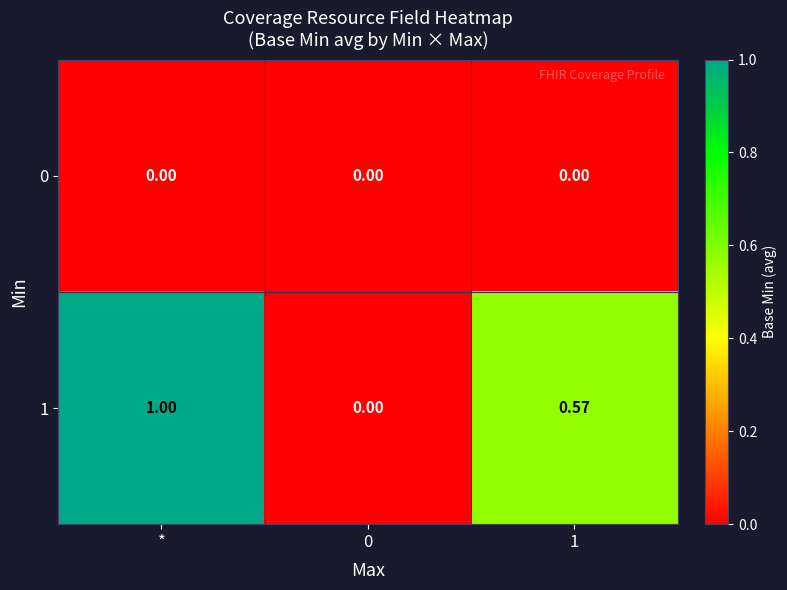

Which label corresponds to the largest value in the chart?

*